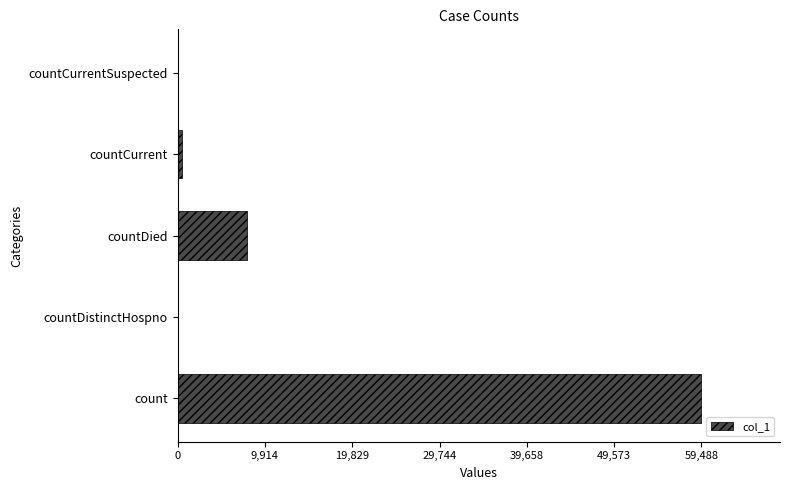

How many categories are shown in the chart?

5